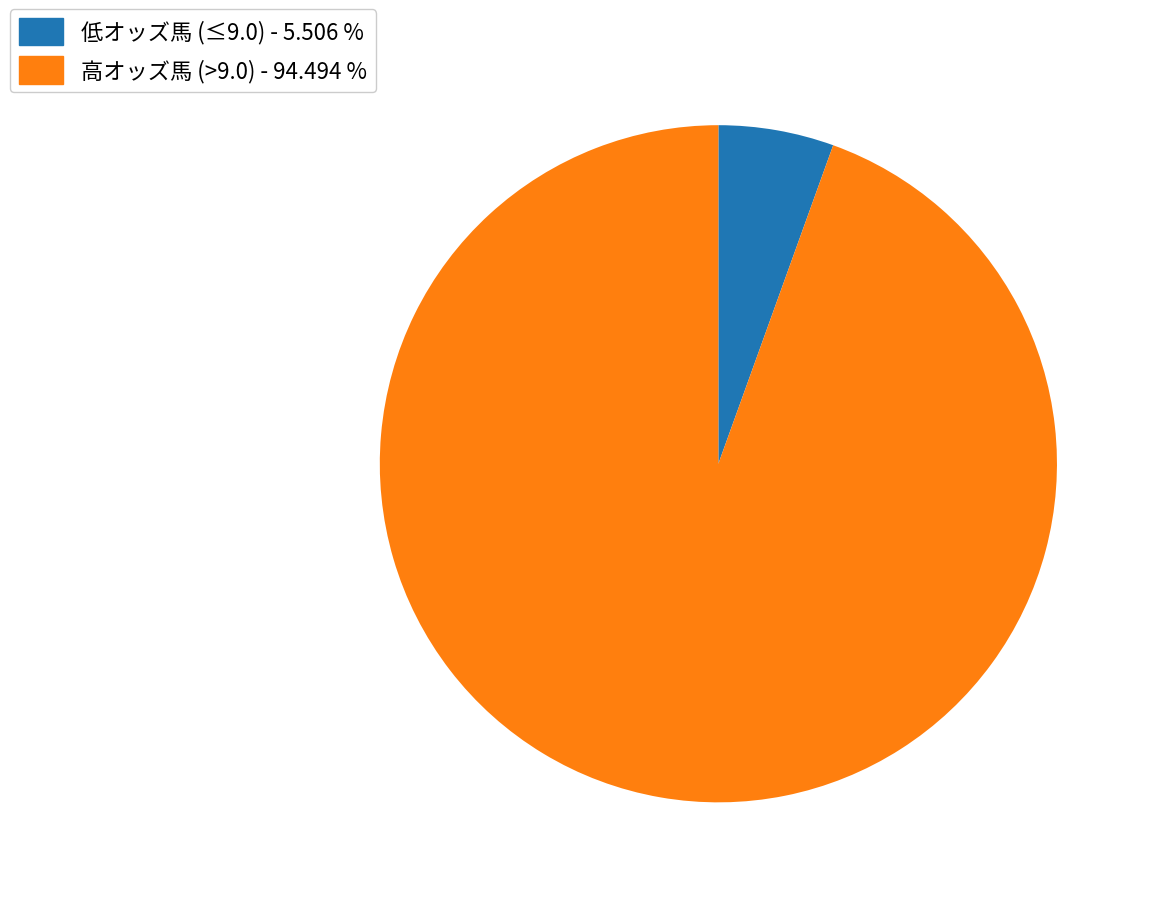

Is the sum of 高オッズ馬 (>9.0) - 94.494 % and 低オッズ馬 (≤9.0) - 5.506 % greater than half?

Yes